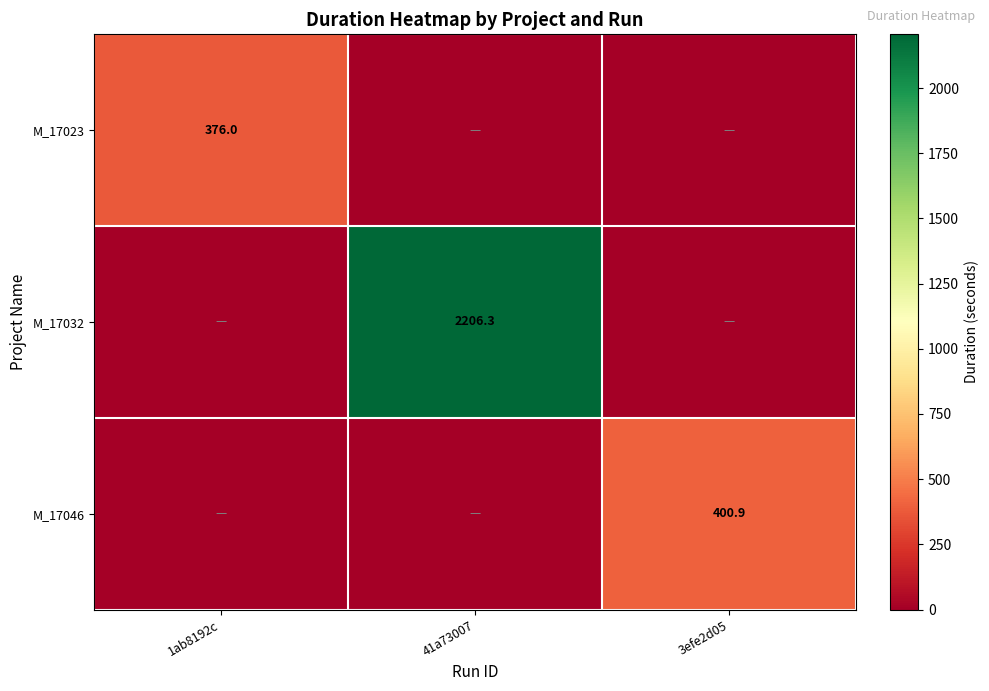

Is it true that M_17032 equals 3723.1 at 41a73007?

False